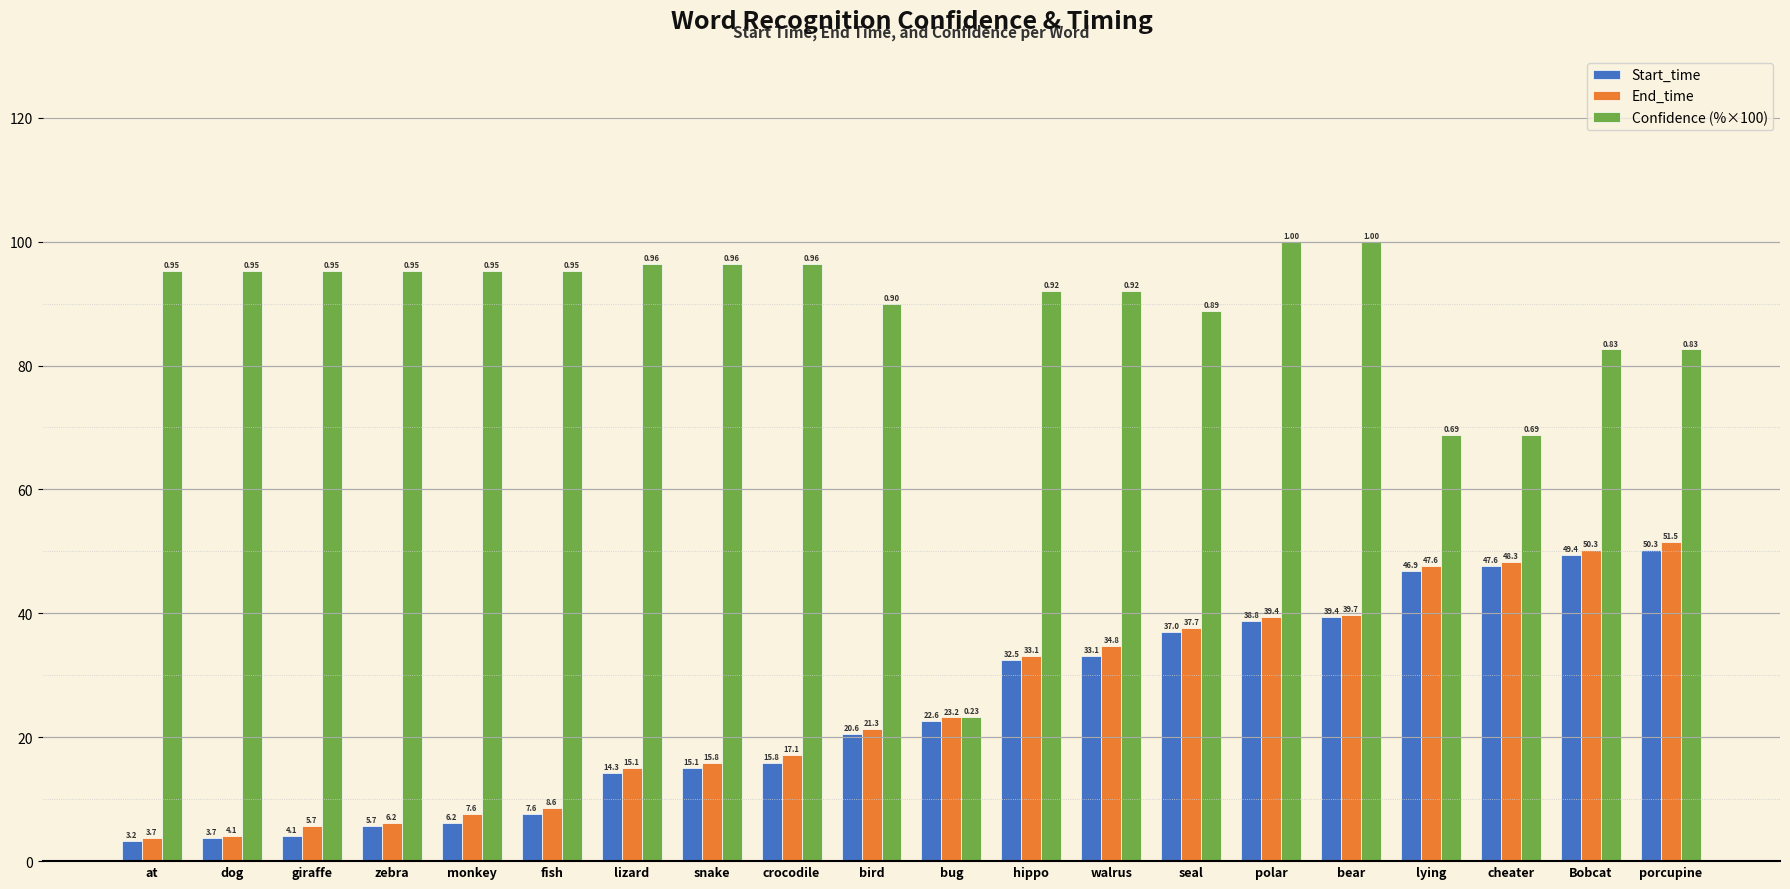

What is the label of the 15th bar from the left?

polar